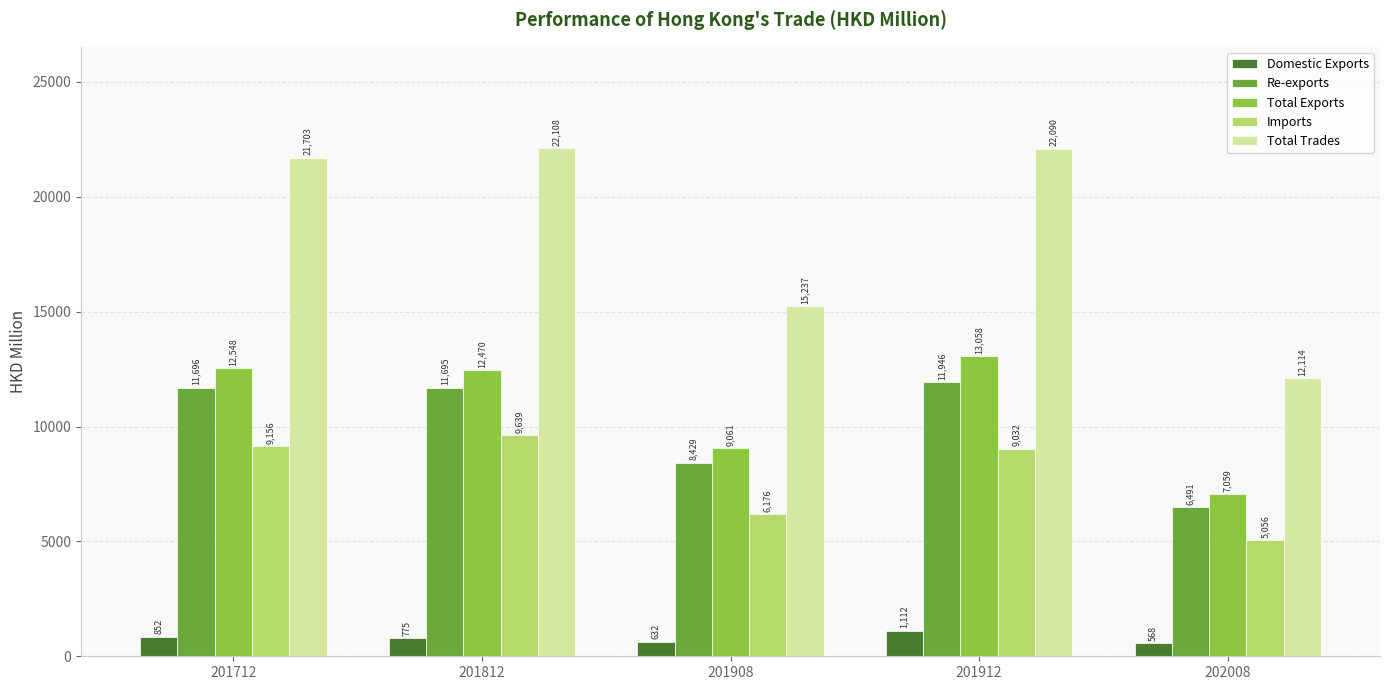

At which category does the chart reach its peak across all series?

201812